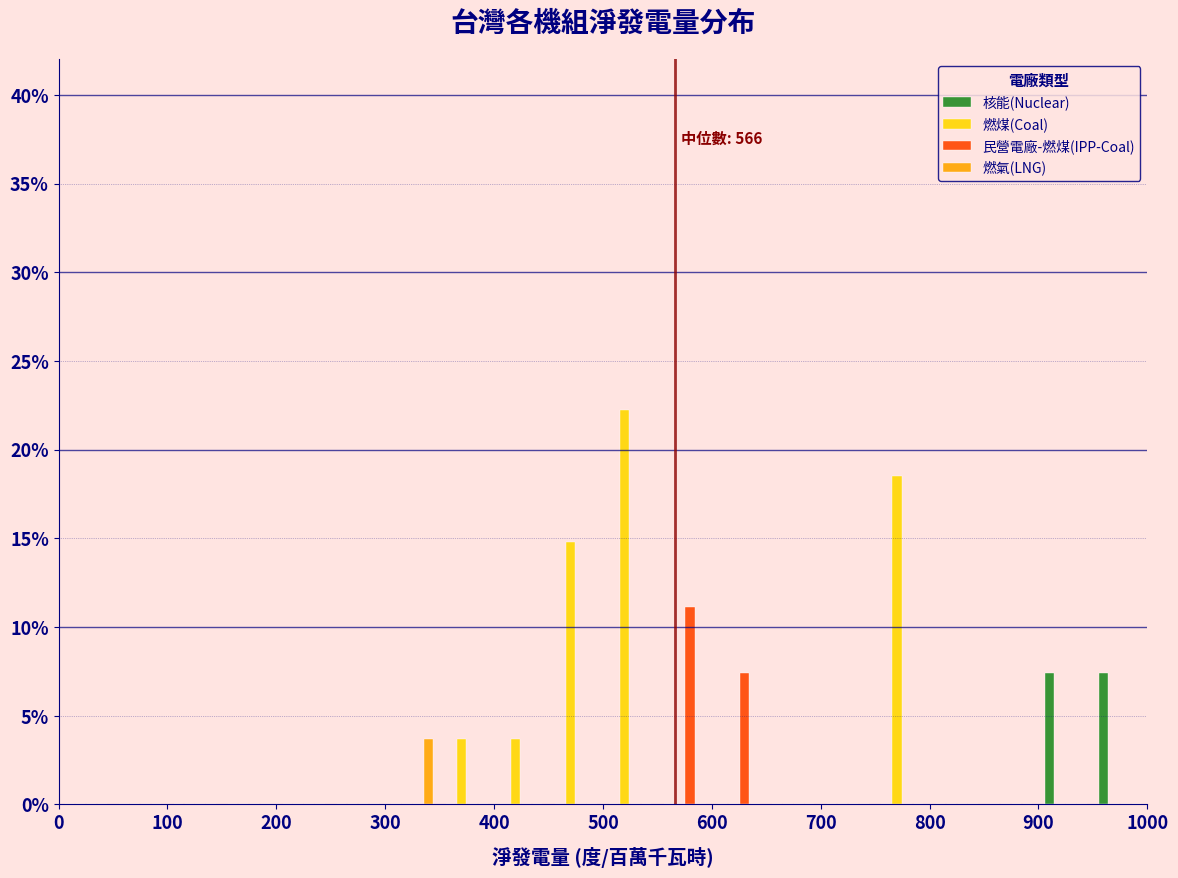

In the 燃氣(LNG) series, which range on the x-axis has the tallest bar?

300 to 350